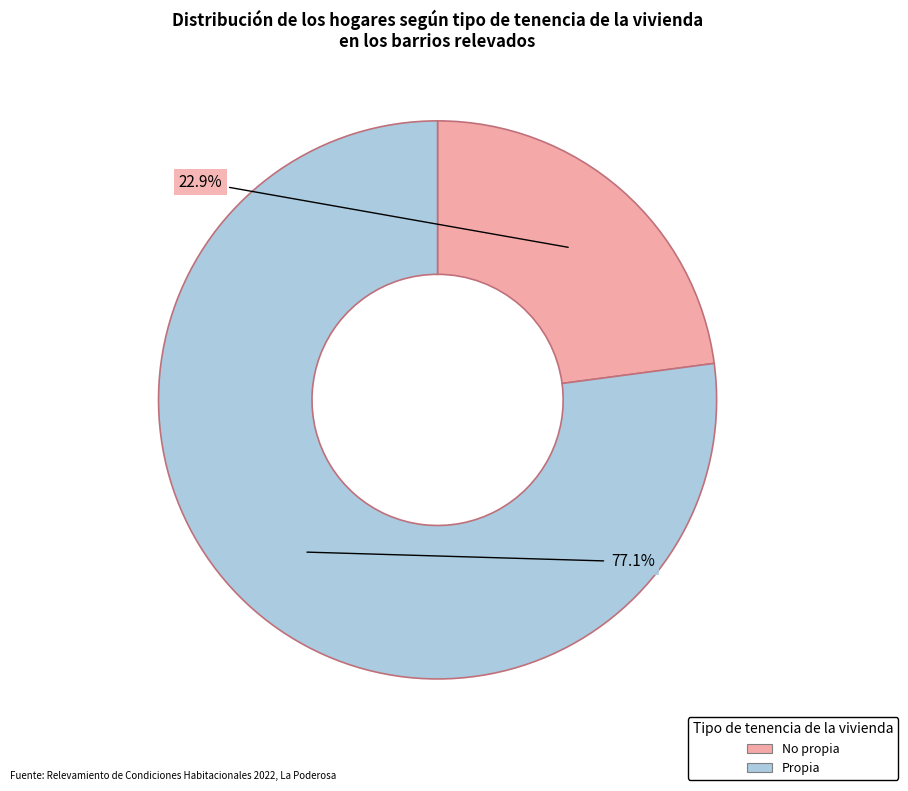

Does any single category account for the majority?

Yes